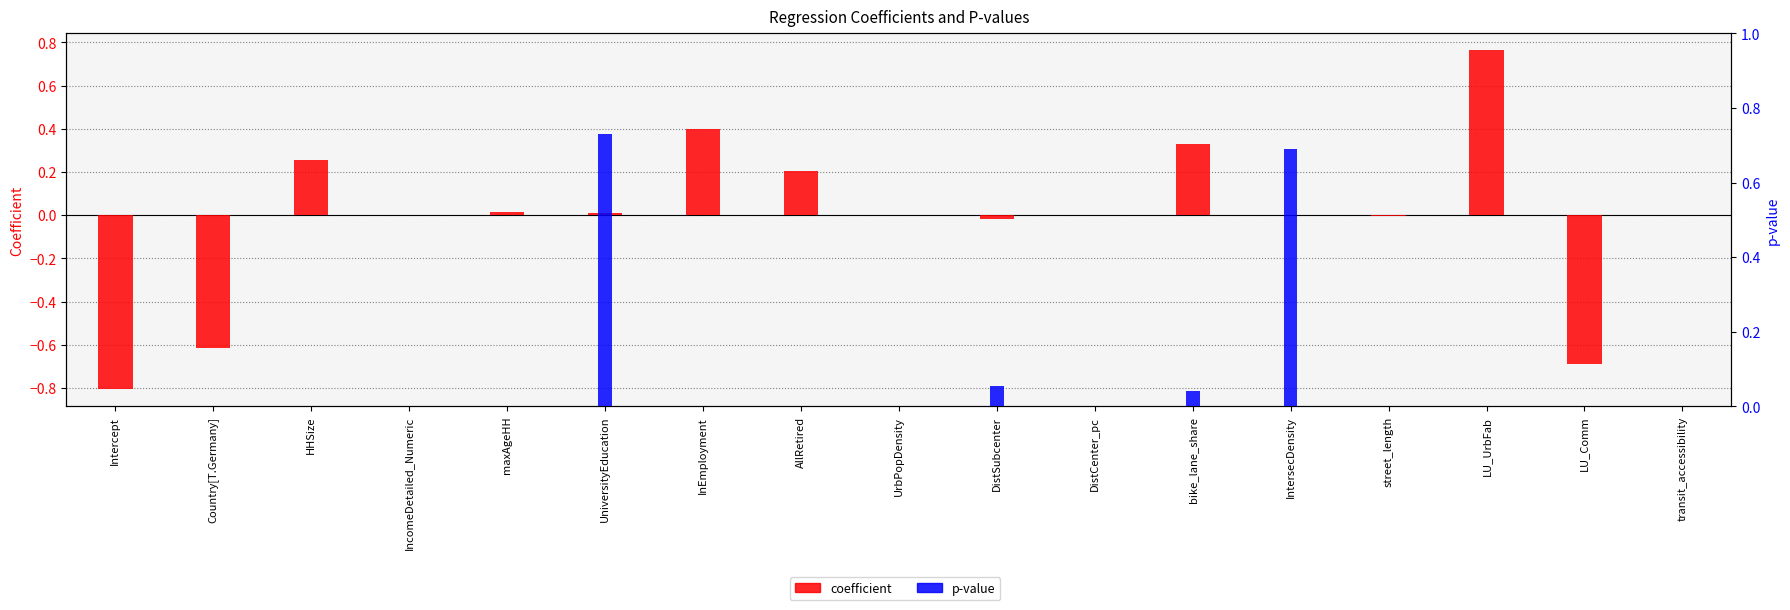

Which category has the lowest value in the coefficient series?

Intercept